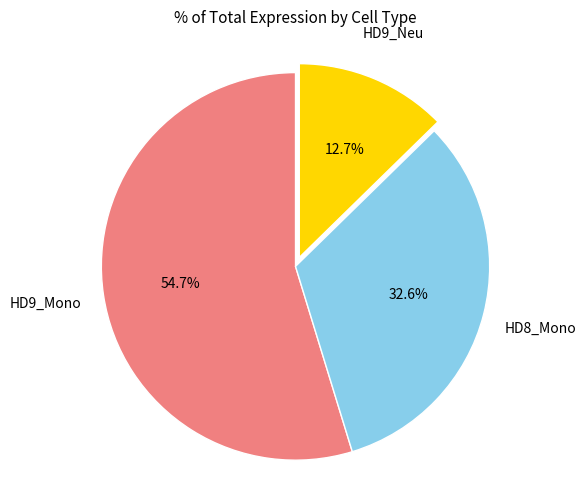

Does any single category account for the majority?

Yes